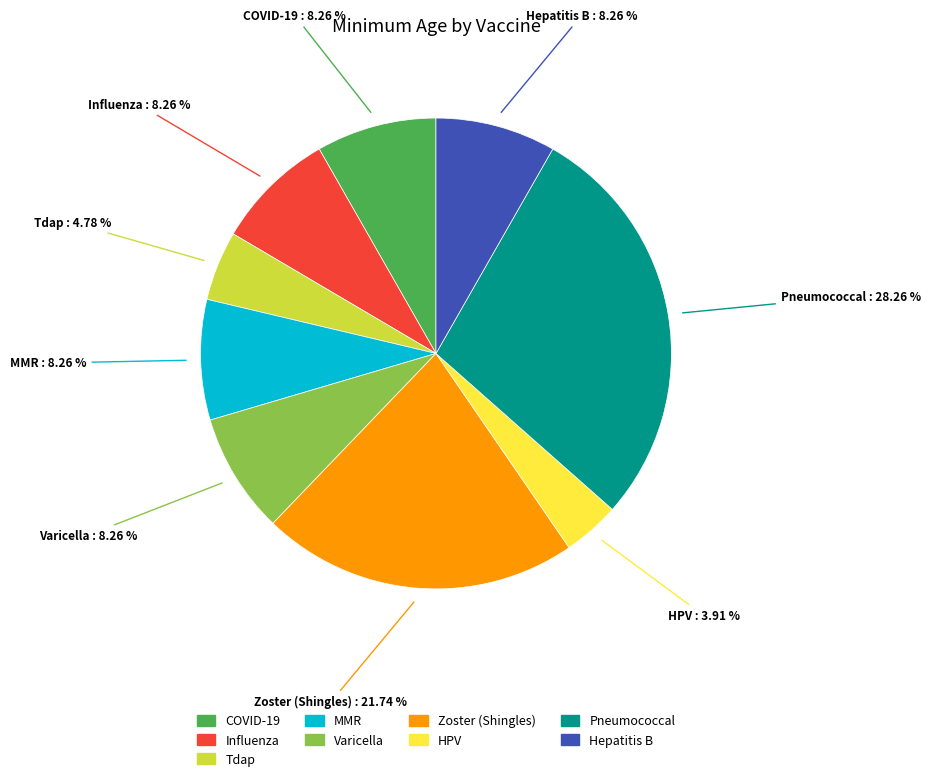

Which slice is the smallest?

HPV